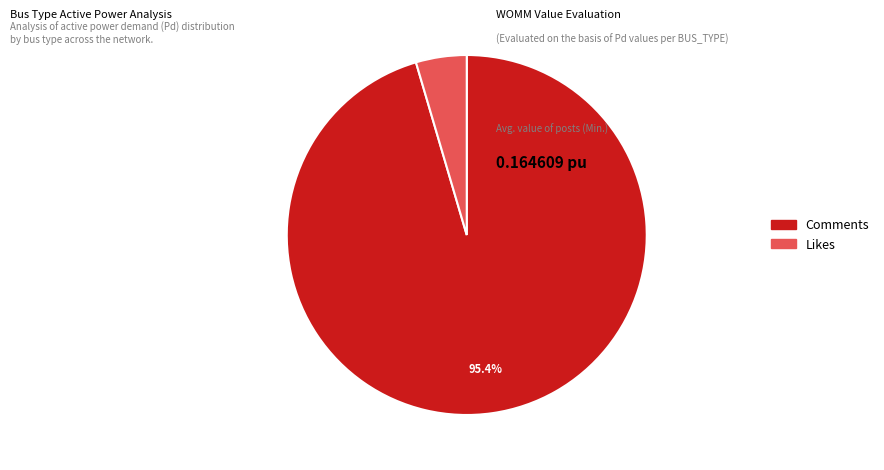

Rank the categories by value from lowest to highest.

Likes, Comments